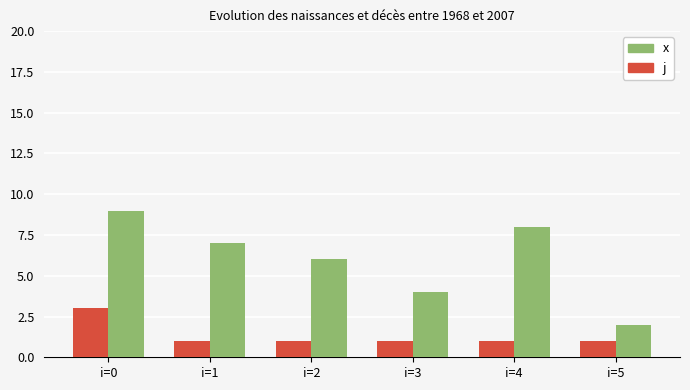

The j series shows 12 at i=1. True or false?

False